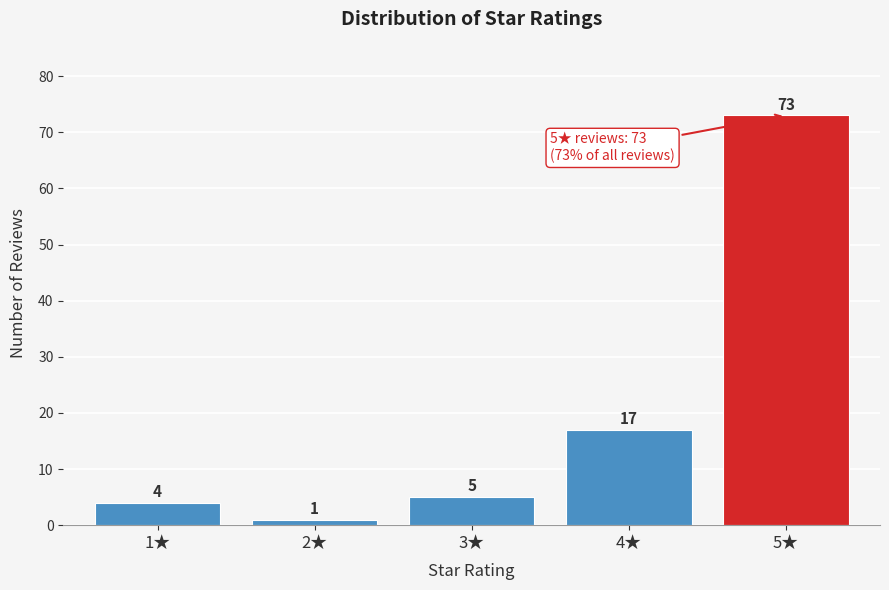

Reading left to right, extract all data points from this chart.

4	1	5	17	73